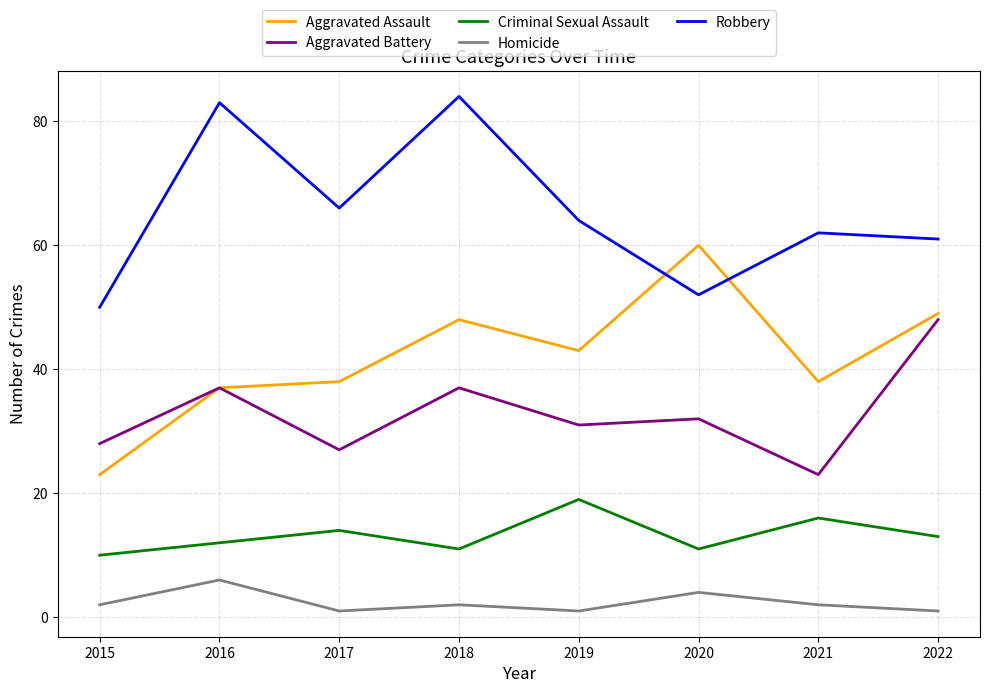

Is this an area chart (filled region under the line)?

No